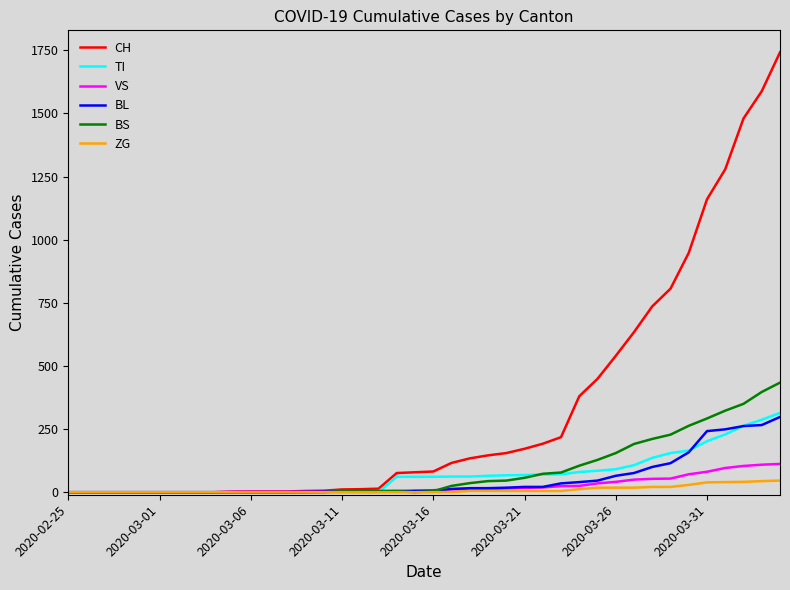

Which series has the largest total across all categories?

CH